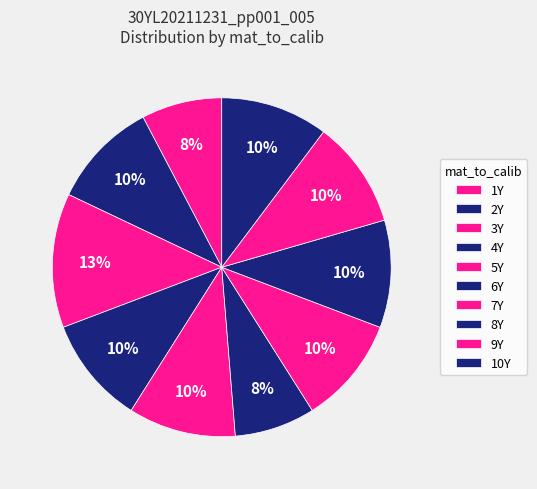

Count the number of slices in the pie.

10